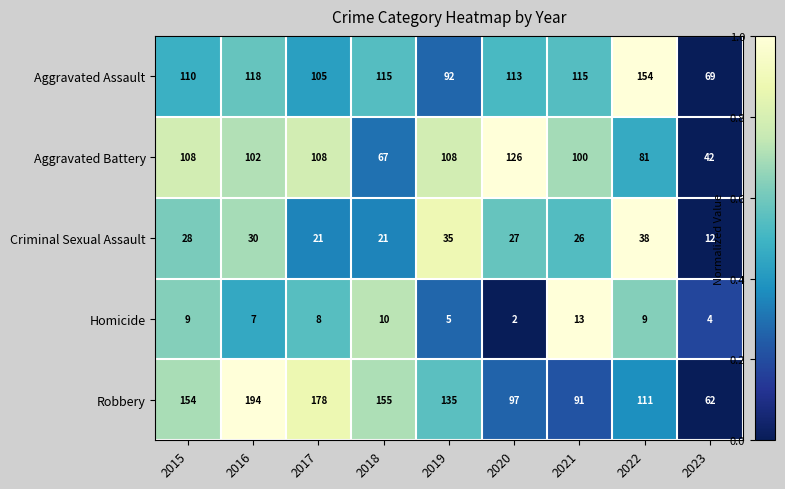

Which label corresponds to the largest value in the chart?

2016